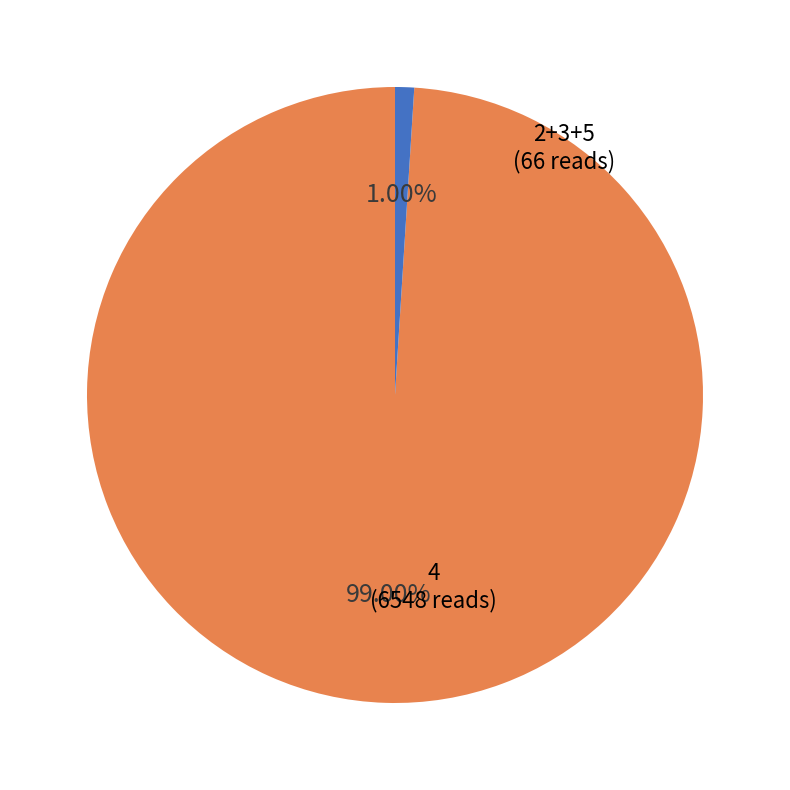

Does any single category account for the majority?

Yes